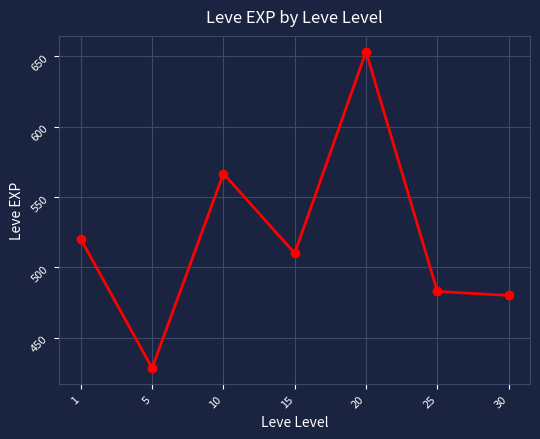

How many points are lower than both their immediate neighbors (excluding endpoints)?

2